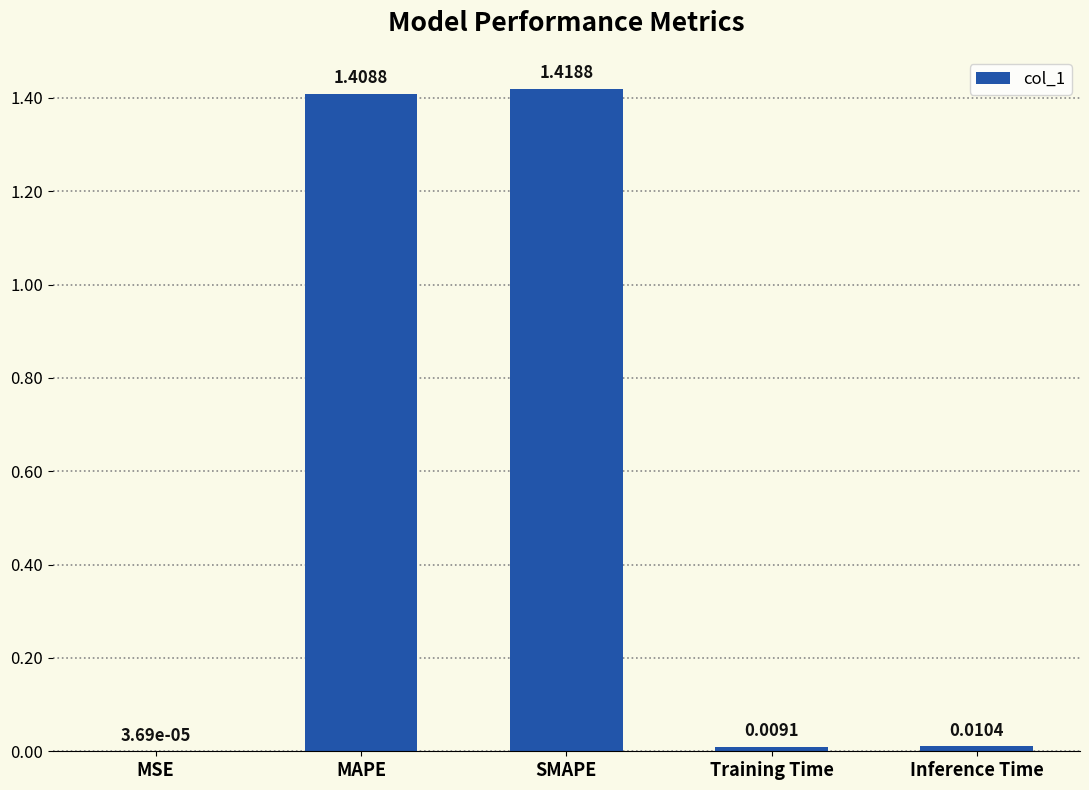

Which label corresponds to the largest value in the chart?

SMAPE